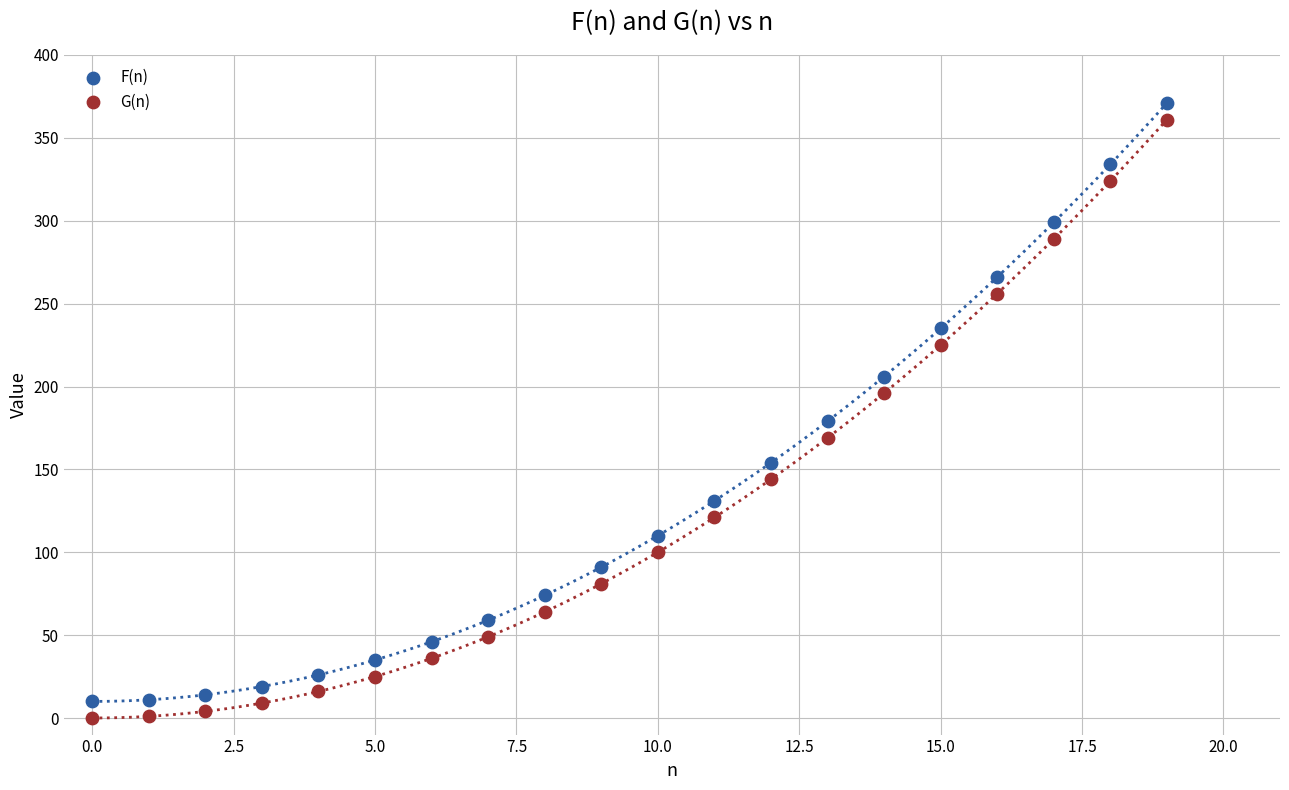

What are all the series names shown in the legend?

F(n), G(n)